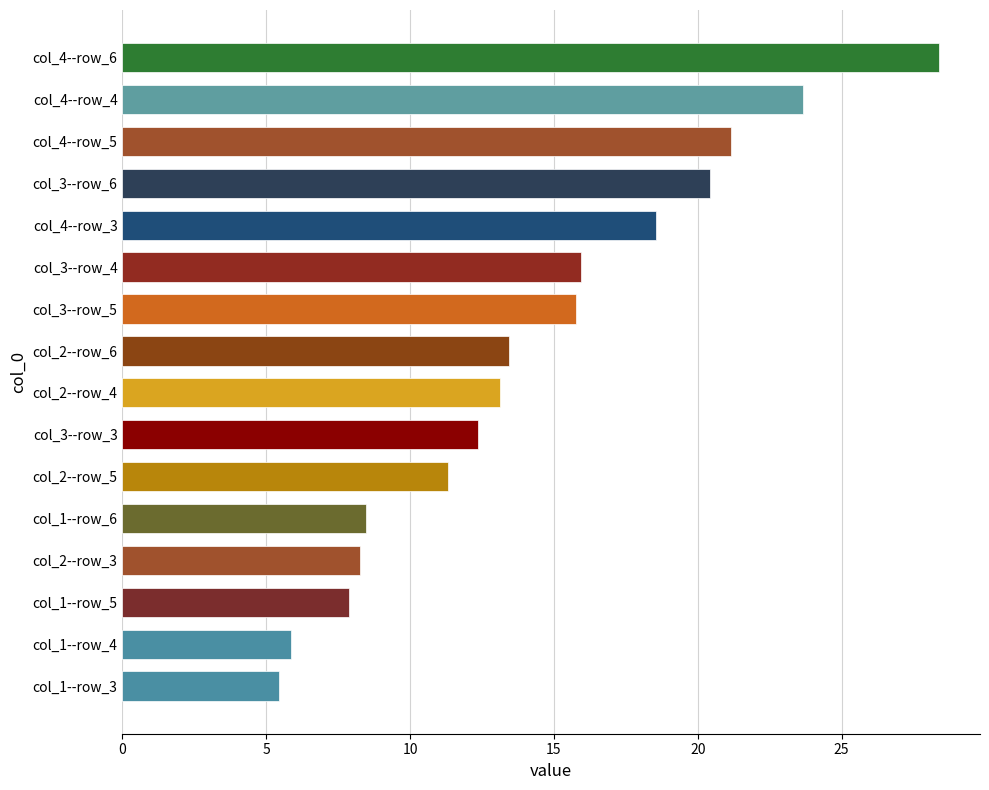

What is the sum of all values?

230.1